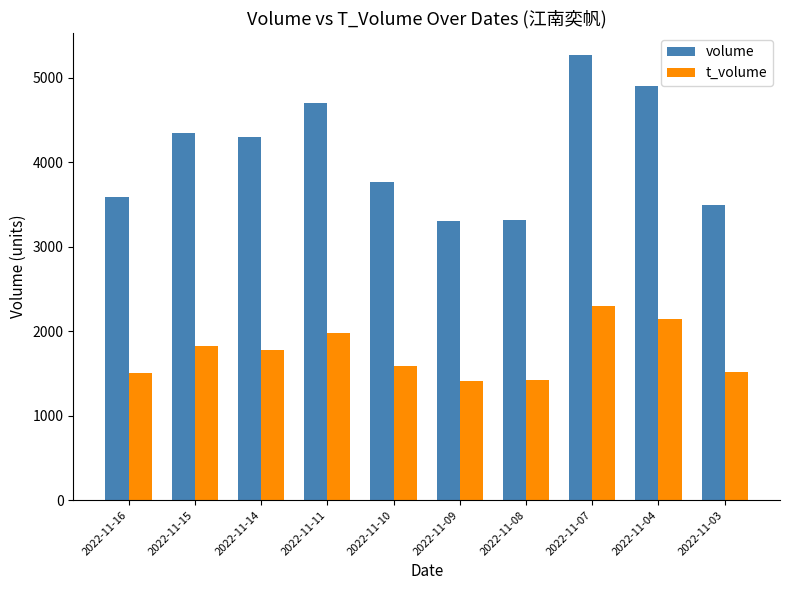

What is the sum of all t_volume values?

17480